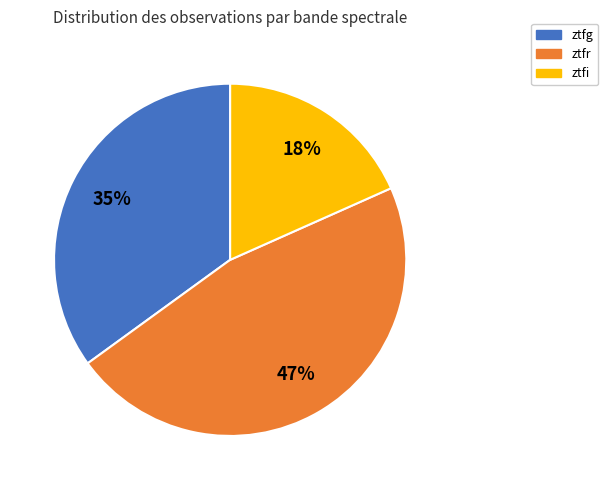

Is it true that ztfr is 56% of the pie?

False